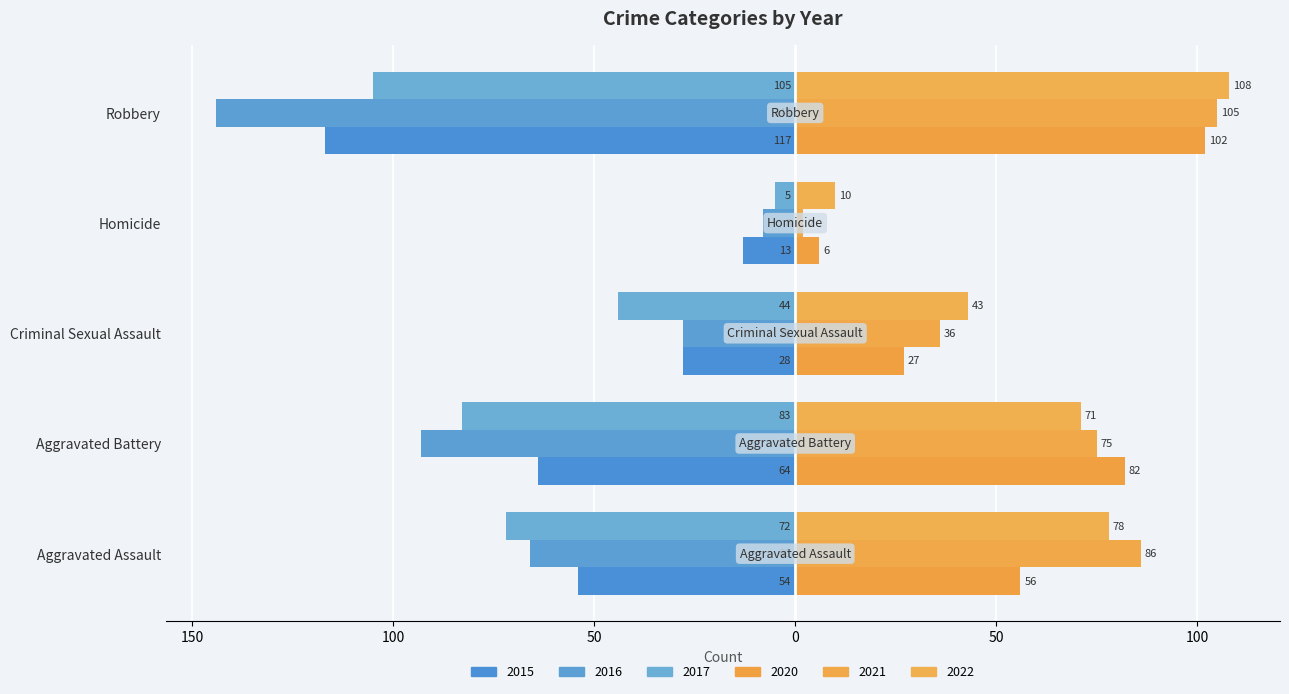

What is the minimum value for 2016?

-144